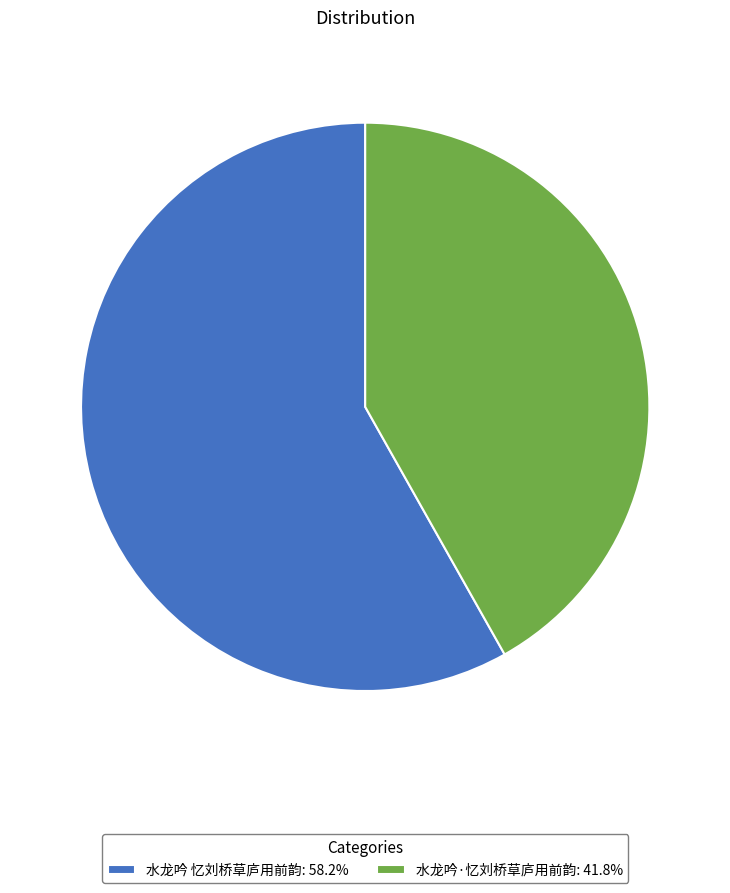

Does 水龙吟 忆刘桥草庐用前韵 account for over 50% of the chart?

Yes